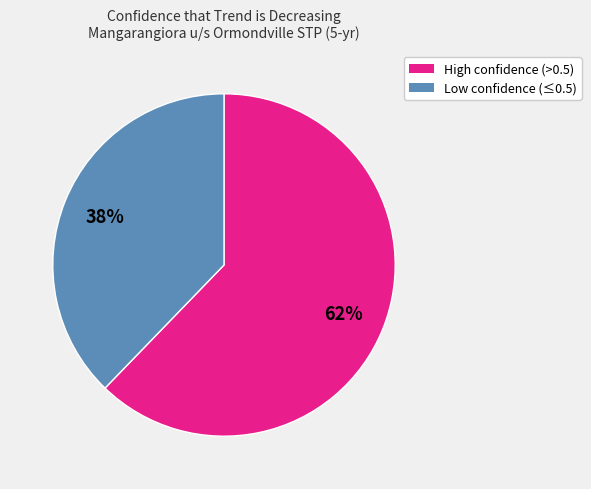

To the nearest percent, what is the difference between the largest and smallest slice percentages?

24%